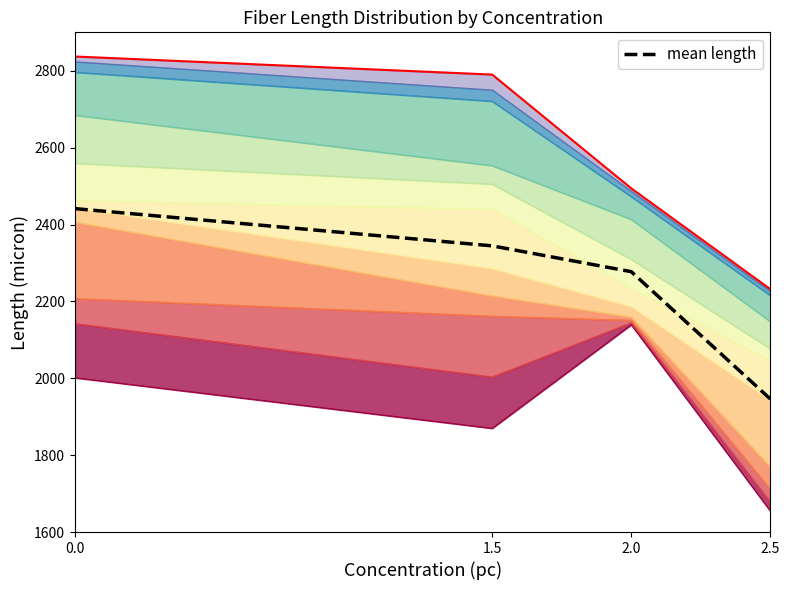

How many values in the mean length series exceed 2344?

2